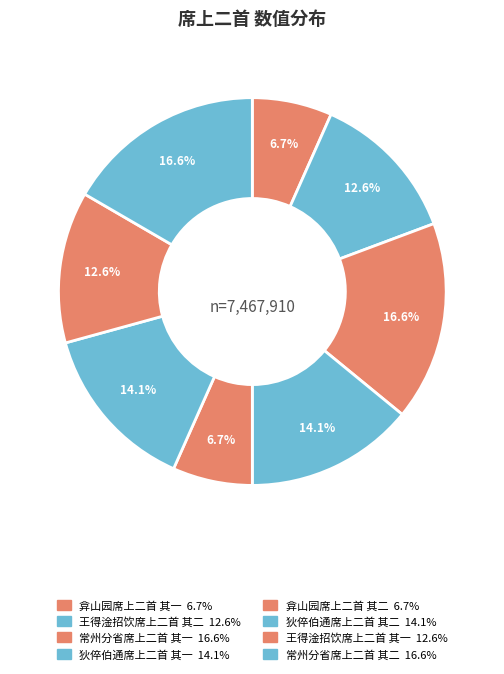

To the nearest percent, what is the difference between the largest and smallest slice percentages?

10%